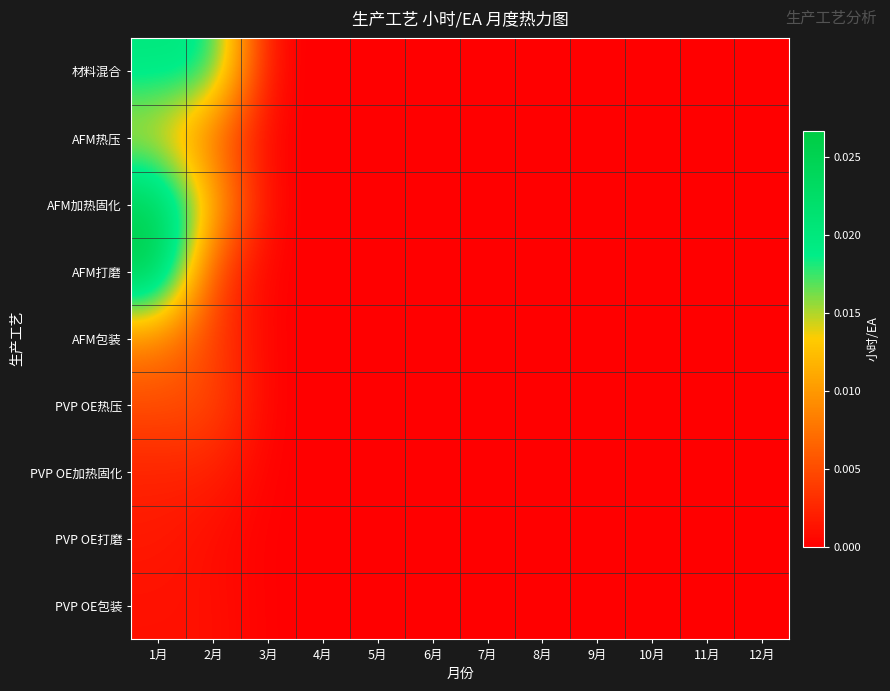

Count the number of data series in this chart.

9